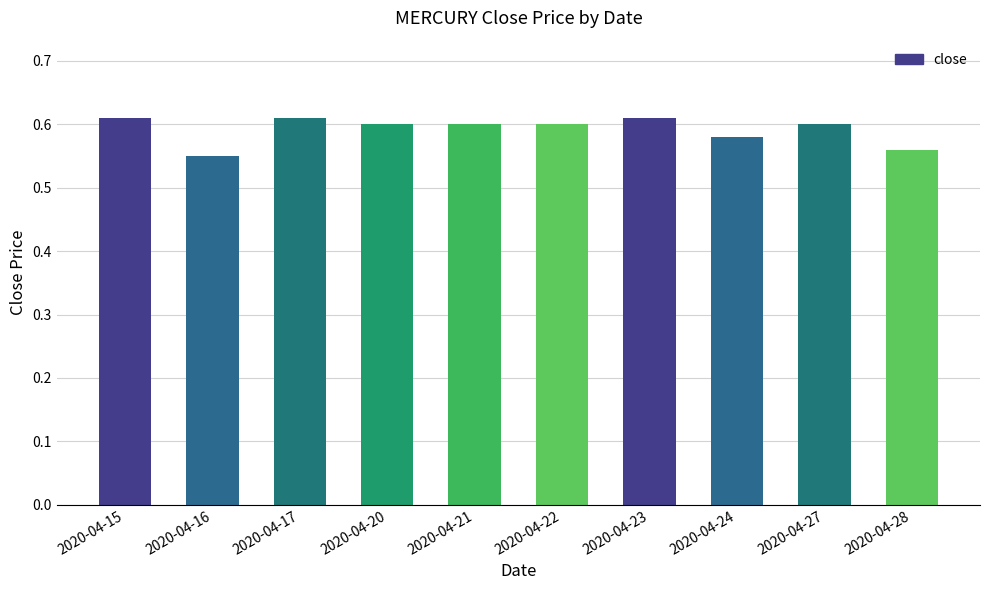

How many values are between 0 and 1?

10